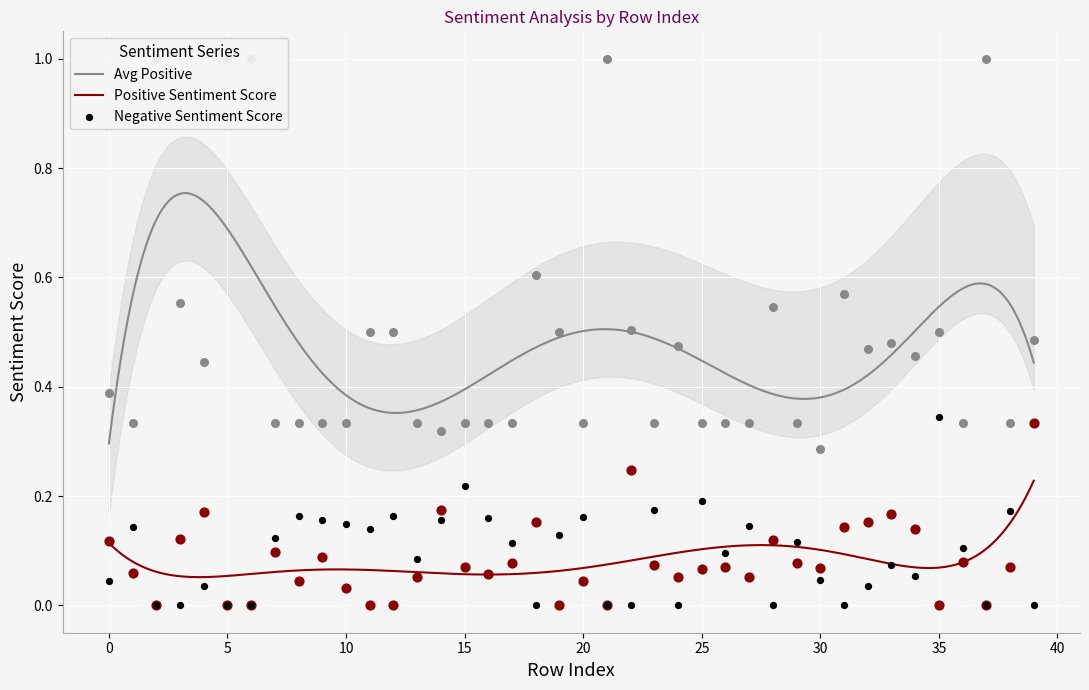

What is the total value across all series at 33?

0.7